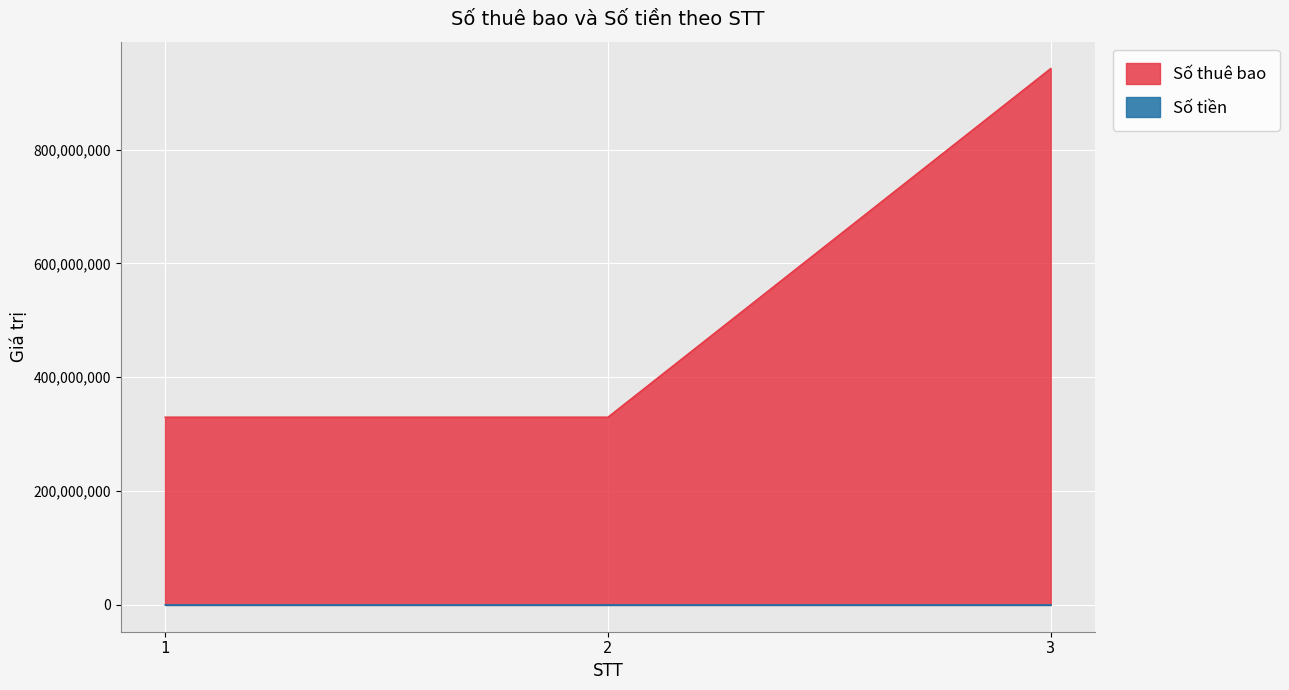

At 3, list the series in order from largest to smallest.

Số thuê bao, Số tiền